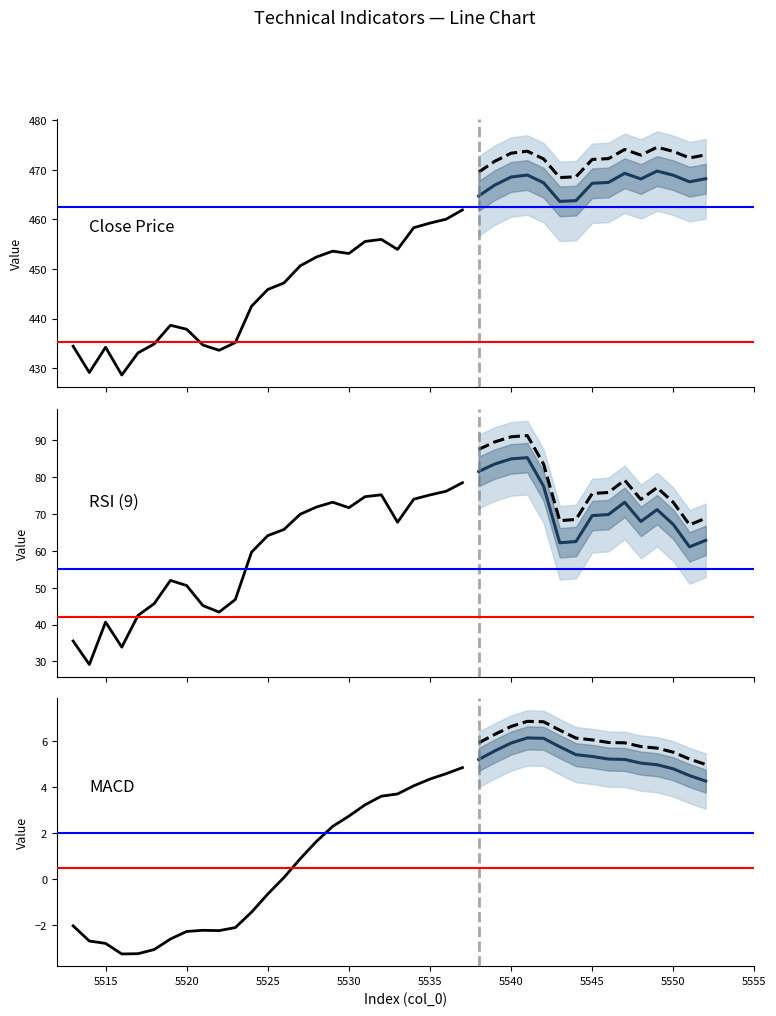

True or false: macd_d12_24_9 has a value of 0.4 at 5534.

False